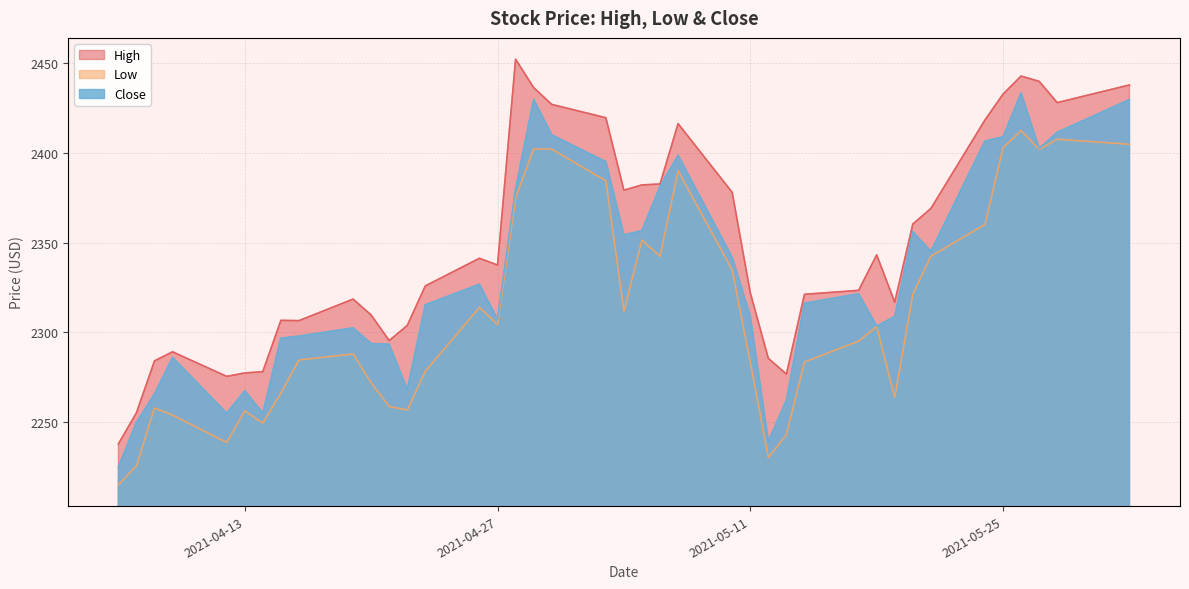

At which category does Low reach its first local peak?

2021-04-08